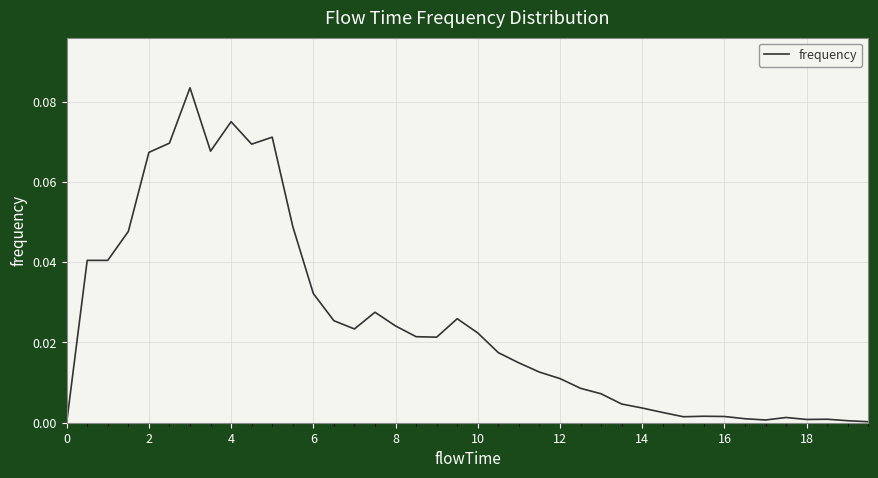

How many lines are shown in the chart?

1